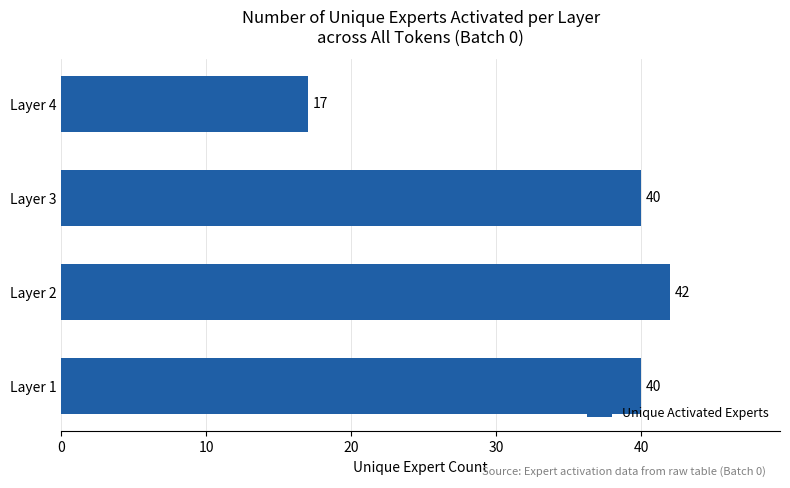

How many series are shown in this chart?

1